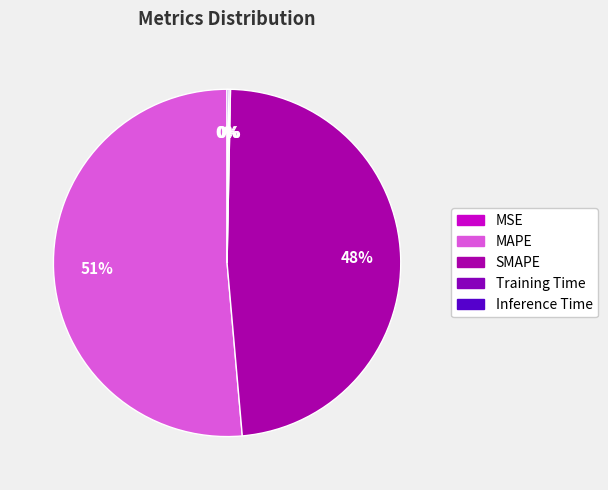

Which has a higher value, SMAPE or MSE?

SMAPE